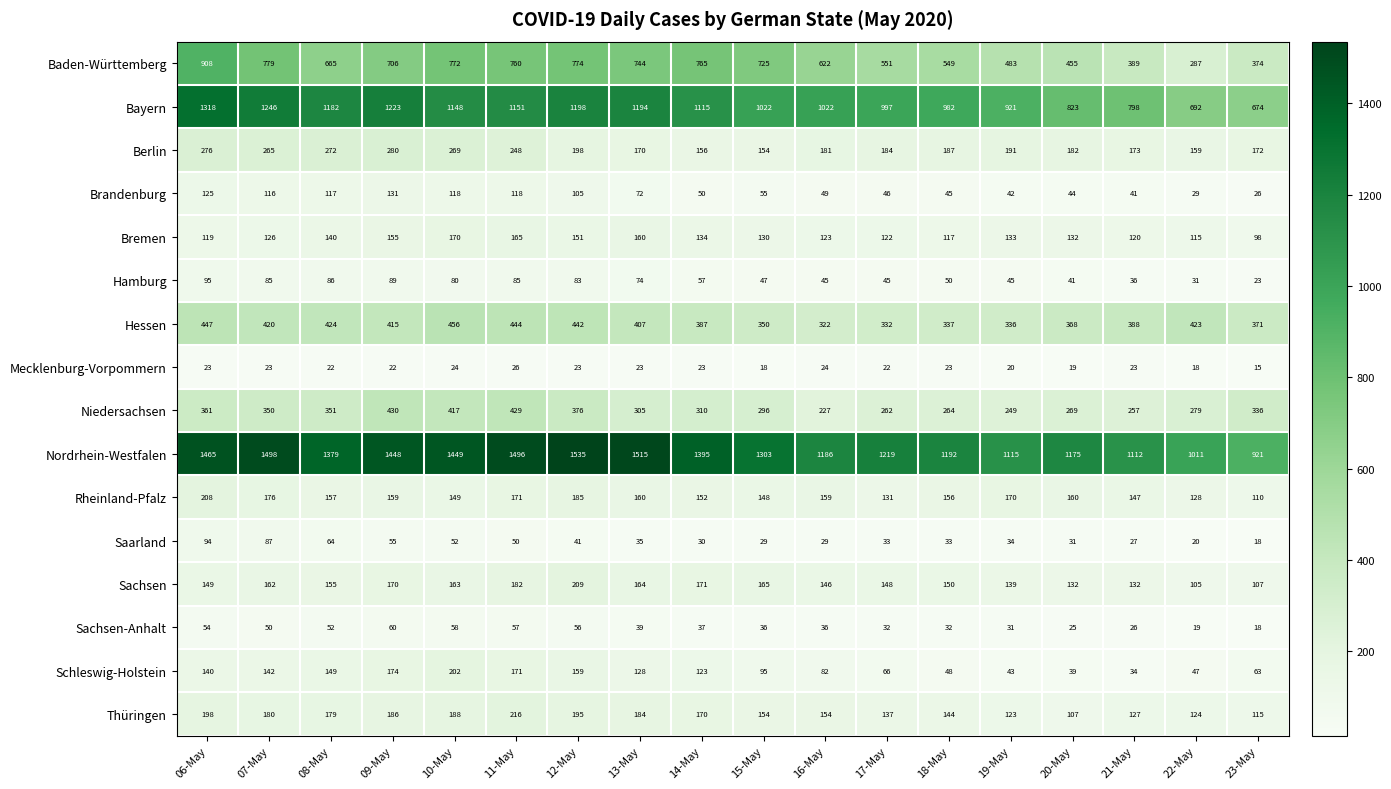

What is the total value across all series at 17-May?

4327